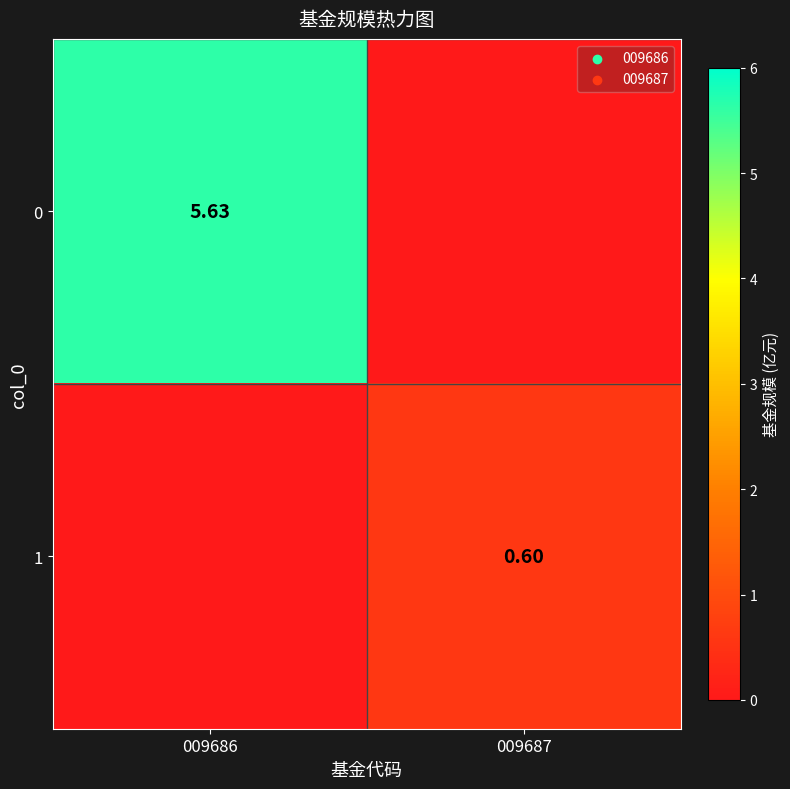

How many series are shown in this chart?

2